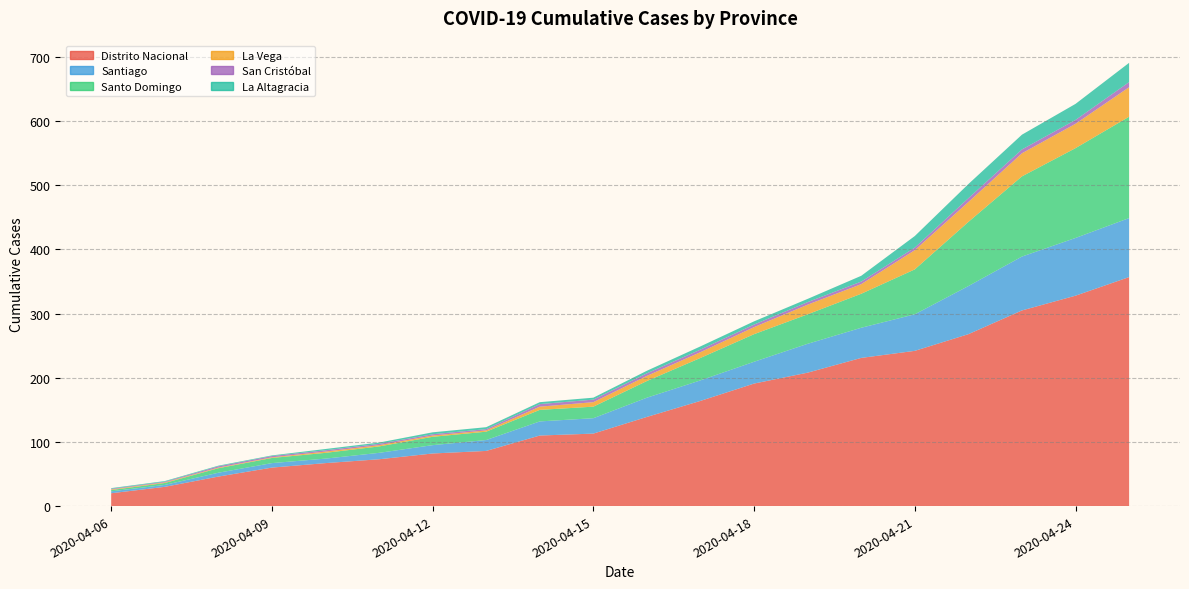

True or false: Distrito Nacional has a value of 113 at 2020-04-15.

True